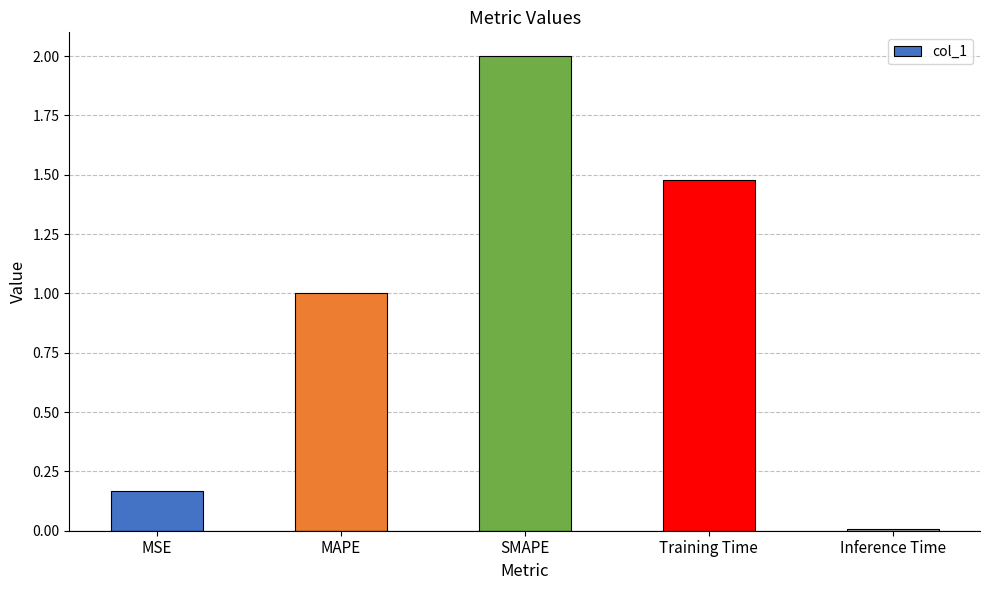

How many bars are there in total?

5